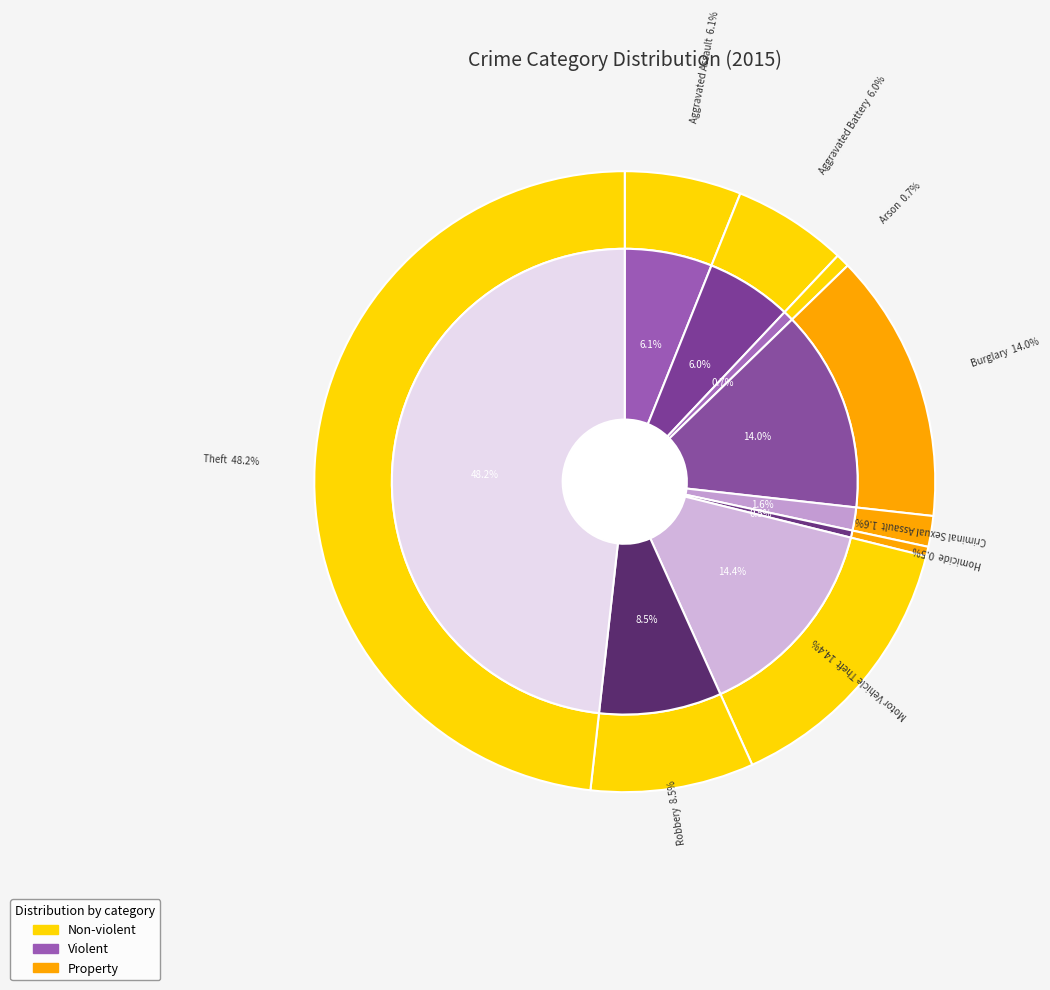

What is the ratio of the value at Aggravated Battery to the value at Motor Vehicle Theft?

0.4